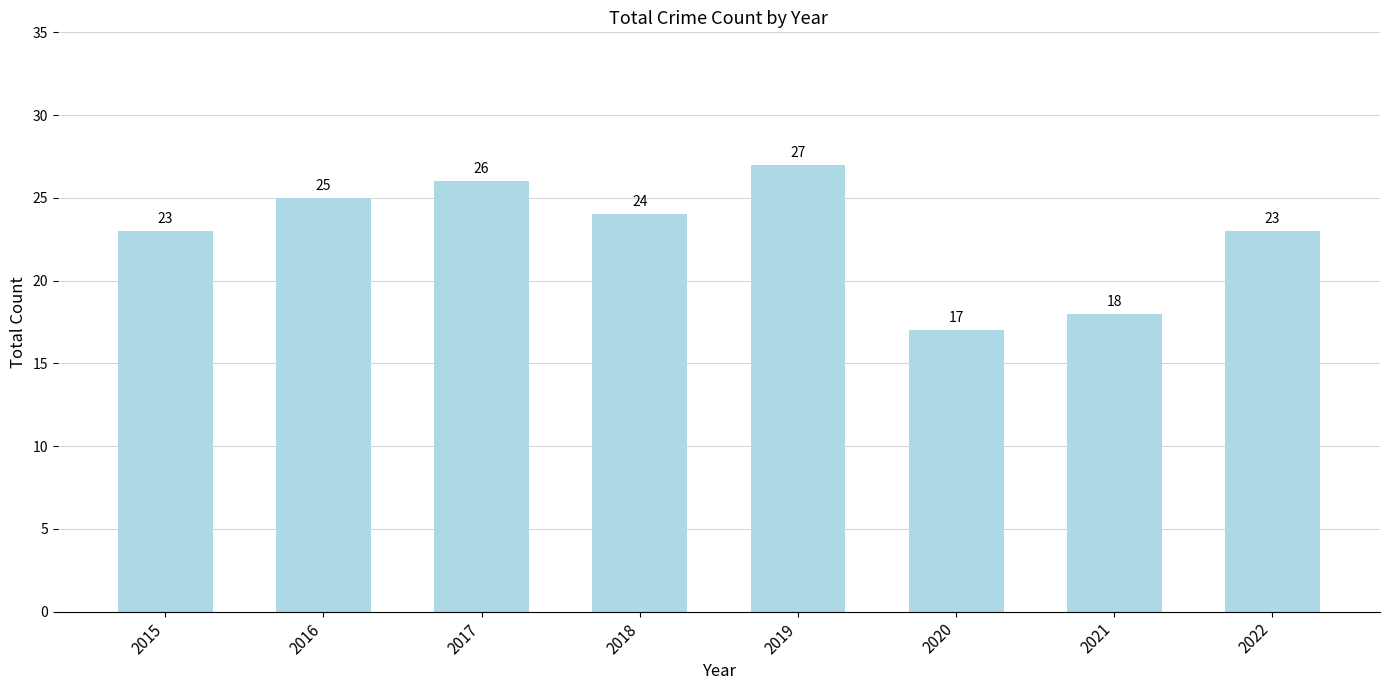

What is the maximum value shown in the chart?

27